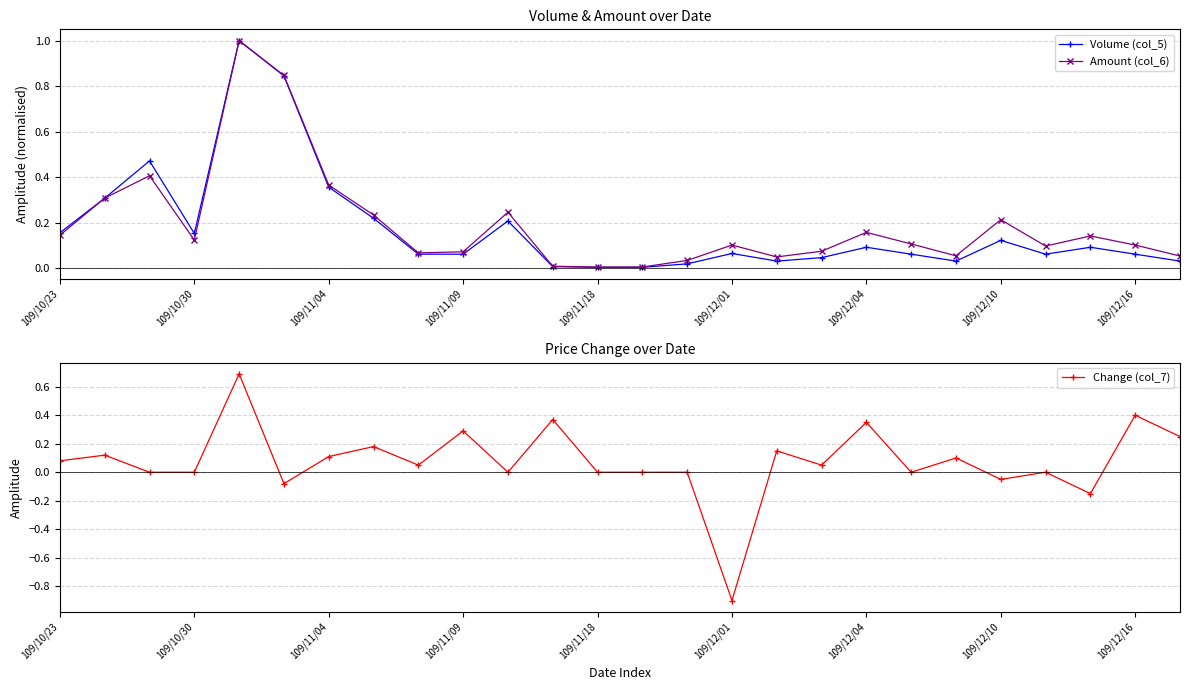

How many interior local valleys does the Change (col_7) series have?

8